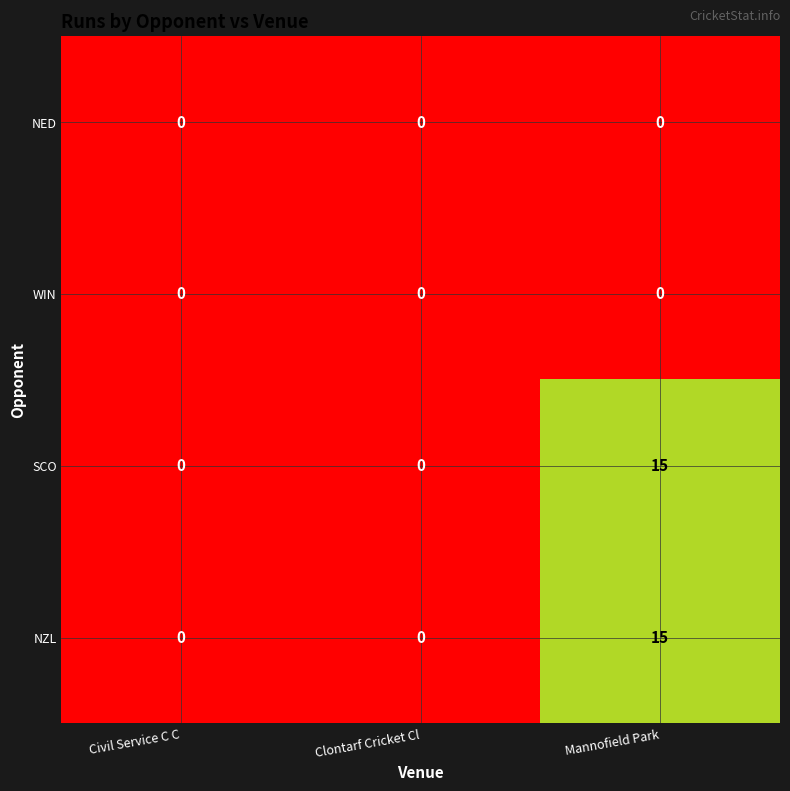

The NZL series shows 0 at Clontarf Cricket Cl. True or false?

True